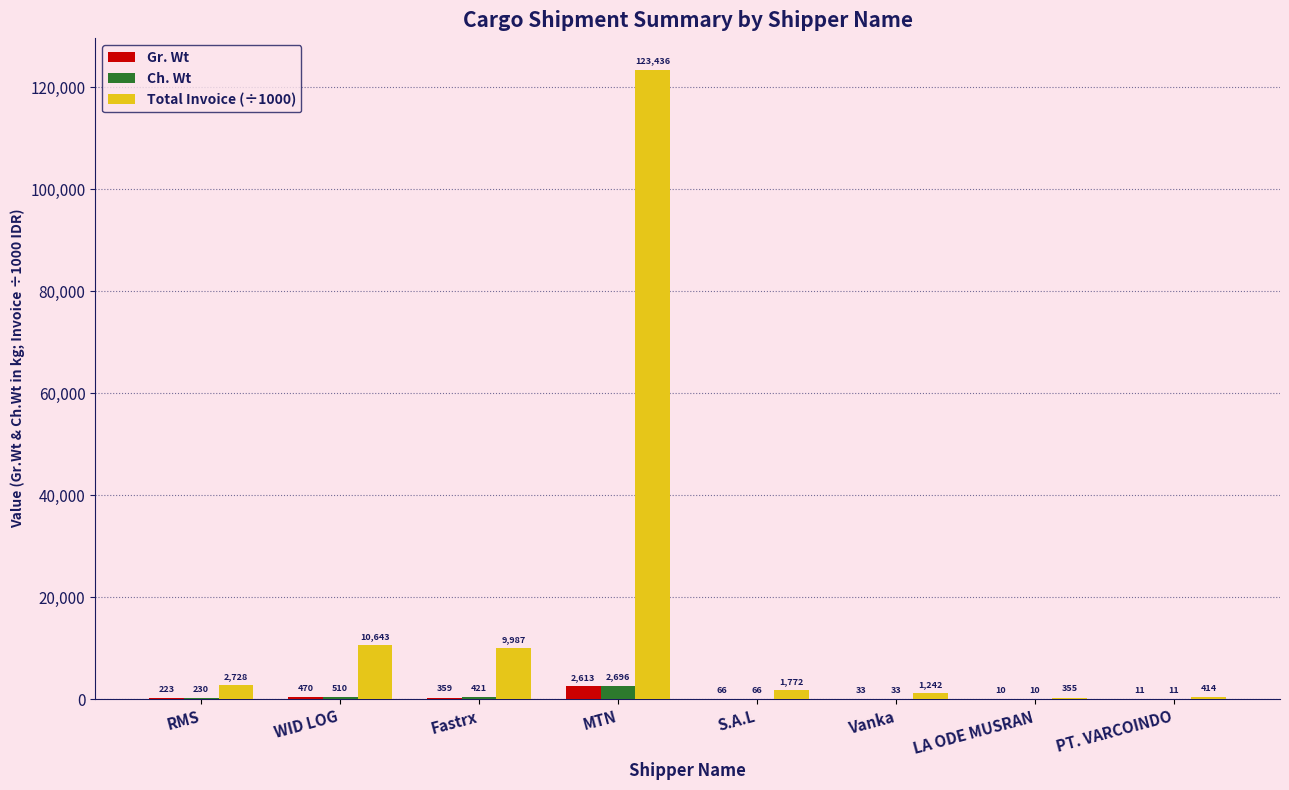

What is the sum of all Total Invoice (÷1000) values?

150580.0